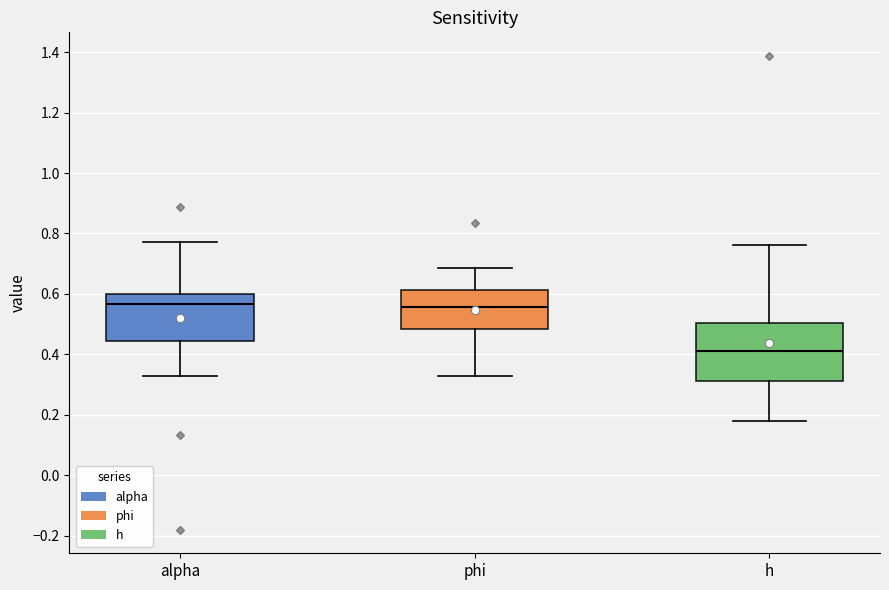

Where does the upper whisker of the box for alpha end on the y-axis? The values are not printed on the chart, so give them approximately, as read against the axis.

0.78